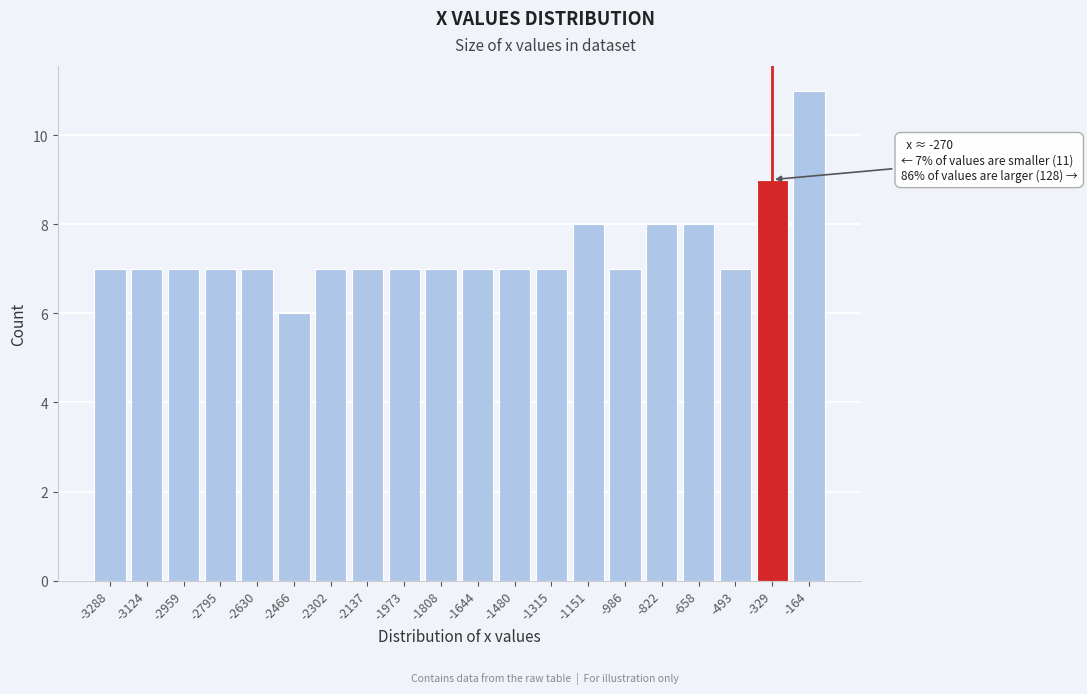

Reading right to left, list all the values displayed in this chart.

-164=11	-329=9	-493=7	-658=8	-822=8	-986=7	-1151=8	-1315=7	-1480=7	-1644=7	-1808=7	-1973=7	-2137=7	-2302=7	-2466=6	-2630=7	-2795=7	-2959=7	-3124=7	-3288=7